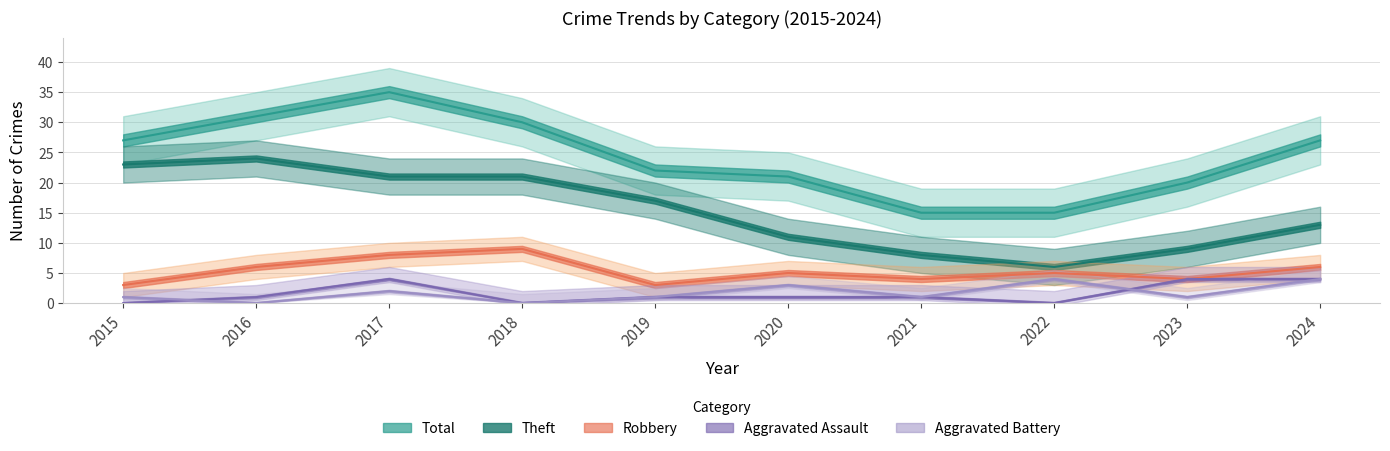

What is the value of the Aggravated Battery point at the 8th from the left?

4